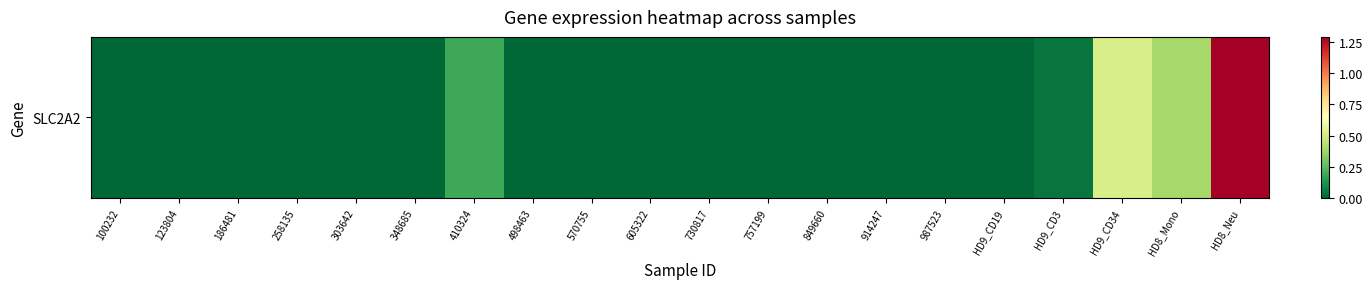

Reading left to right, list all the values displayed in this chart.

0.0	0.0	0.0	0.0	0.0	0.0	0.2	0.0	0.0	0.0	0.0	0.0	0.0	0.0	0.0	0.0	0.0	0.5	0.4	1.3